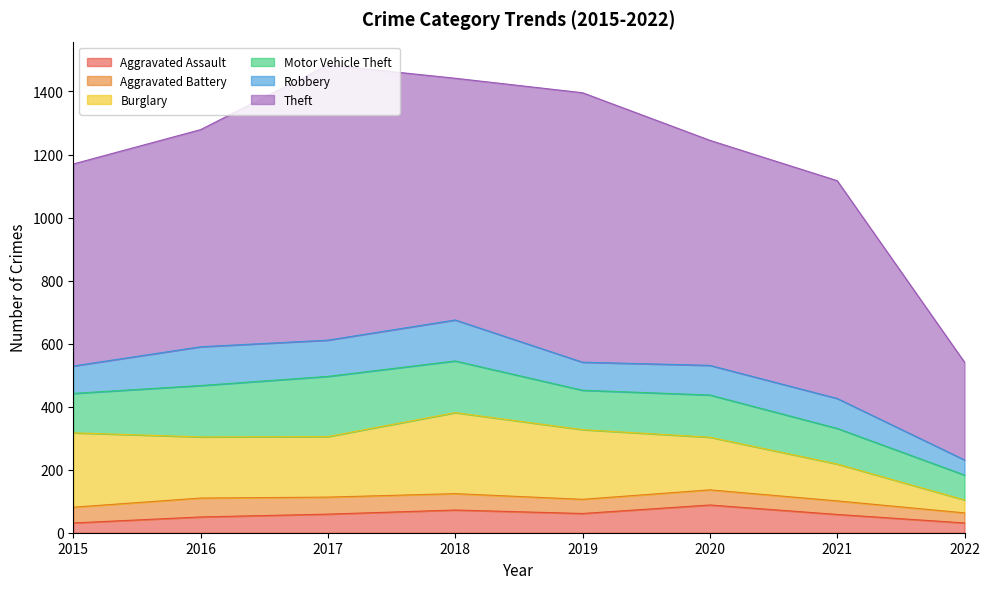

Reading left to right, extract all data points from this chart.

Aggravated Assault: 31	50	59	72	61	88	58	31
Aggravated Battery: 50	60	54	52	45	48	43	32
Burglary: 236	194	192	257	221	167	117	41
Motor Vehicle Theft: 125	163	191	164	125	134	113	79
Robbery: 87	123	115	130	89	94	95	48
Theft: 641	689	873	767	855	714	691	310